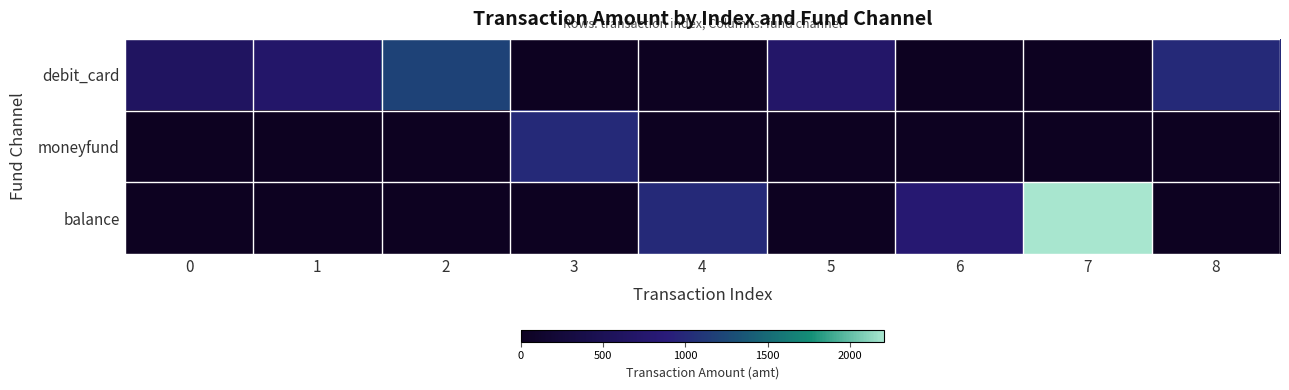

At which category is the sum across all series the highest?

7